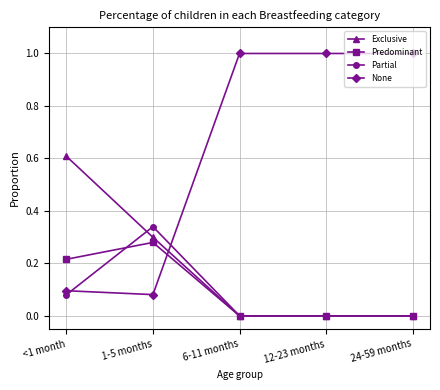

What position from the left is <1 month?

1